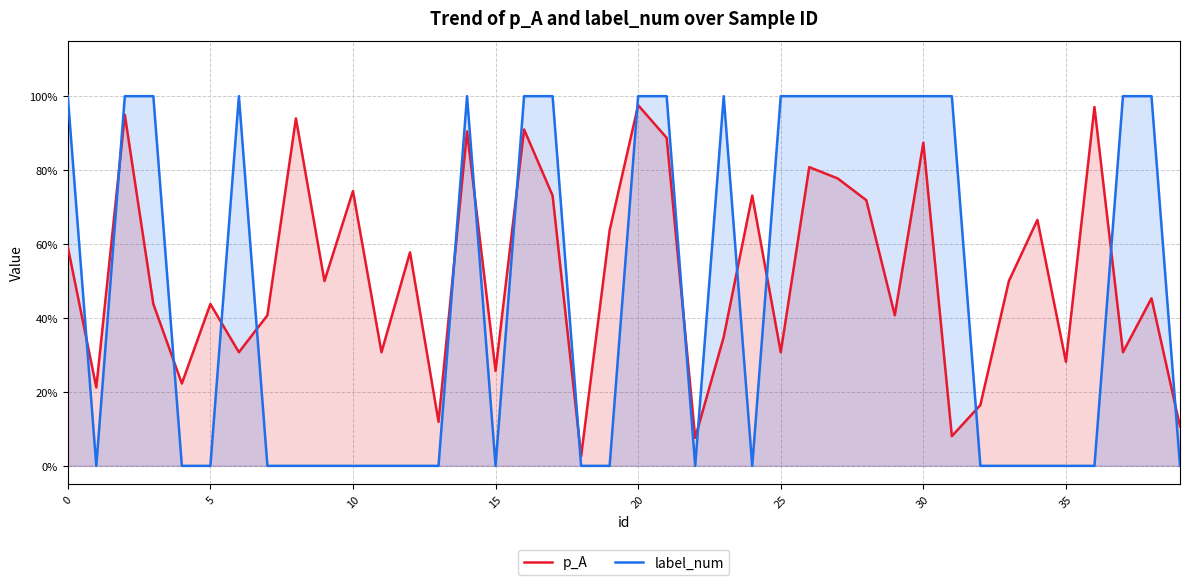

At which category is the sum across all series the highest?

20